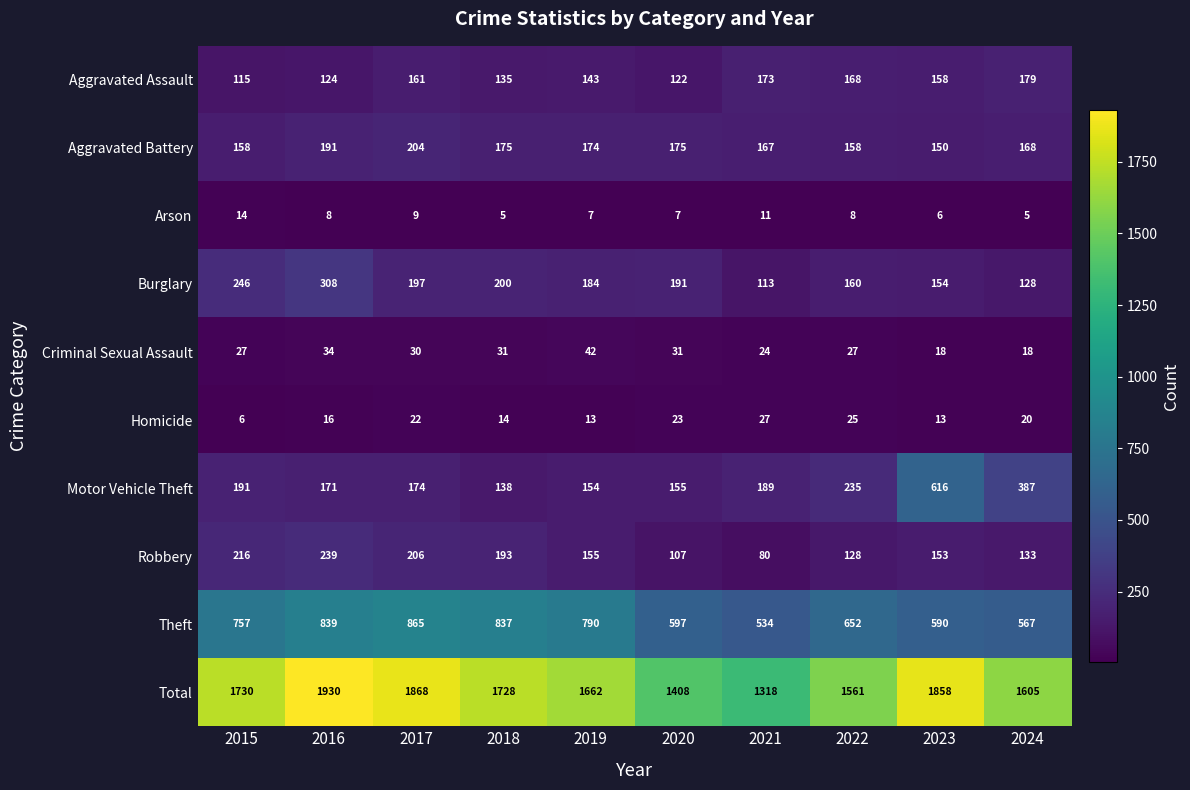

At which label does Burglary first exceed 191?

2015